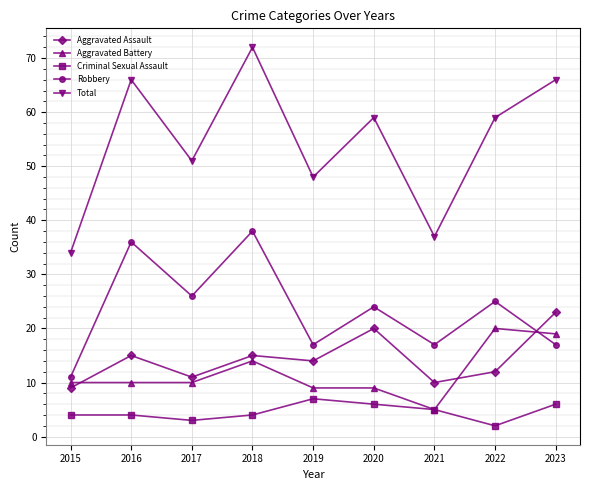

Which label corresponds to the largest value in the chart?

2018